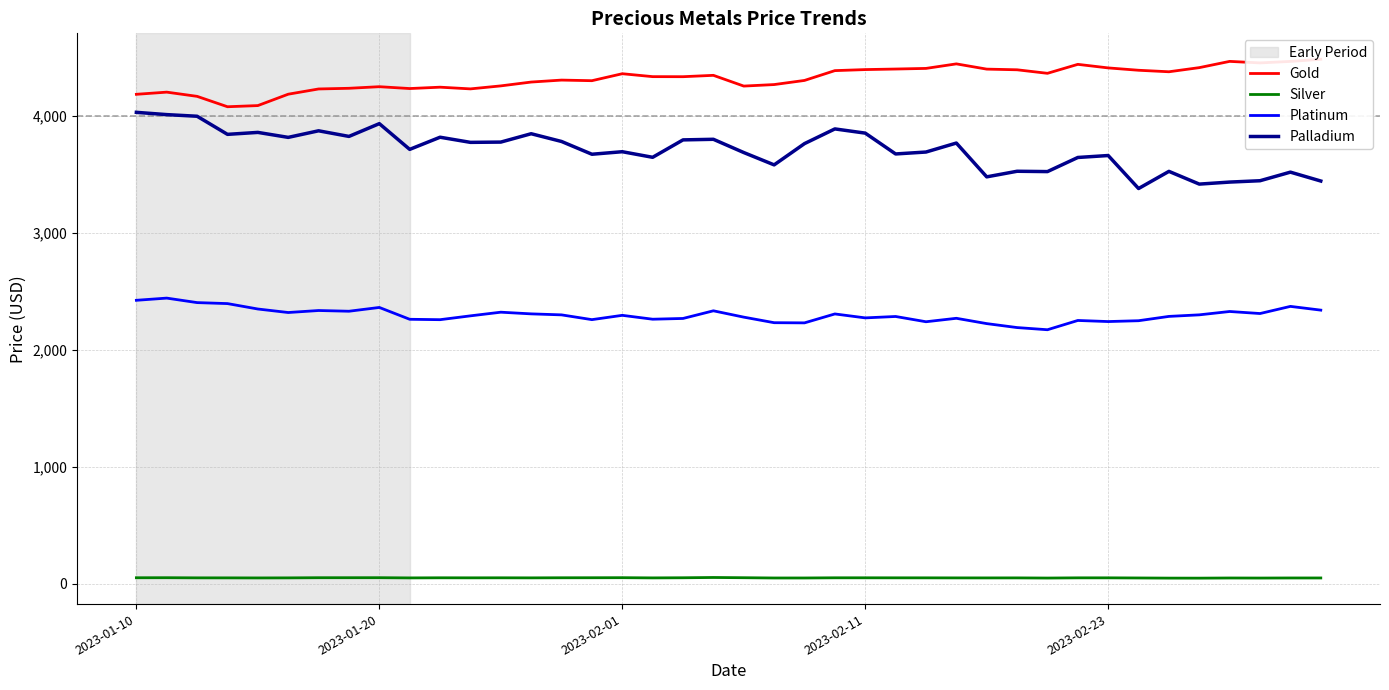

What are all the series names shown in the legend?

Gold, Silver, Platinum, Palladium